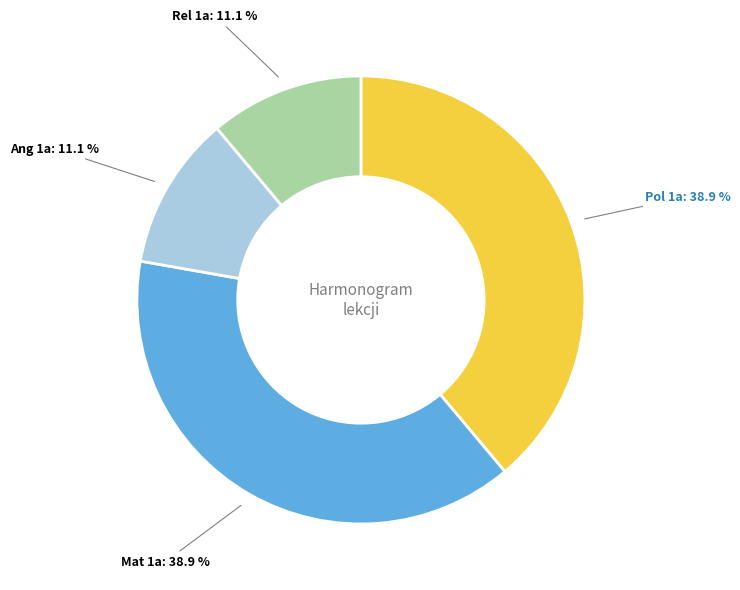

Does any single category account for the majority?

No